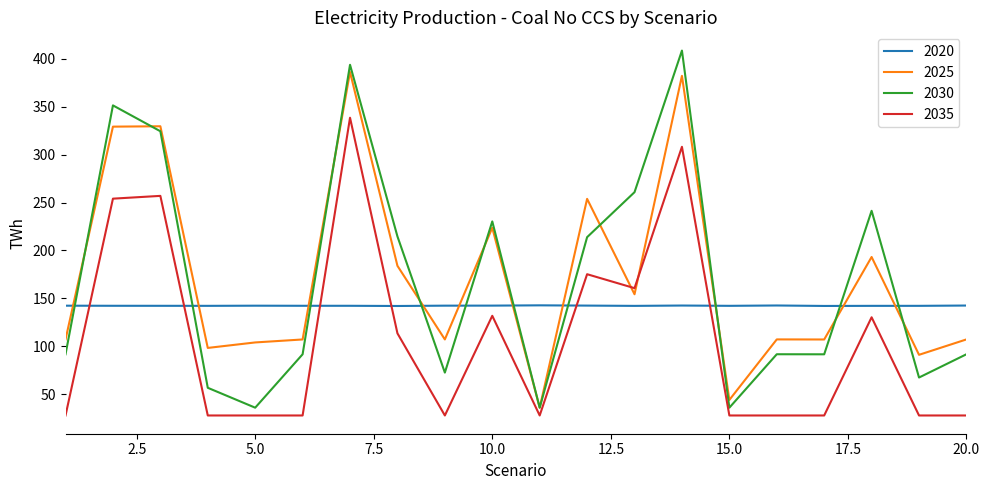

What is the smallest value displayed?

27.8